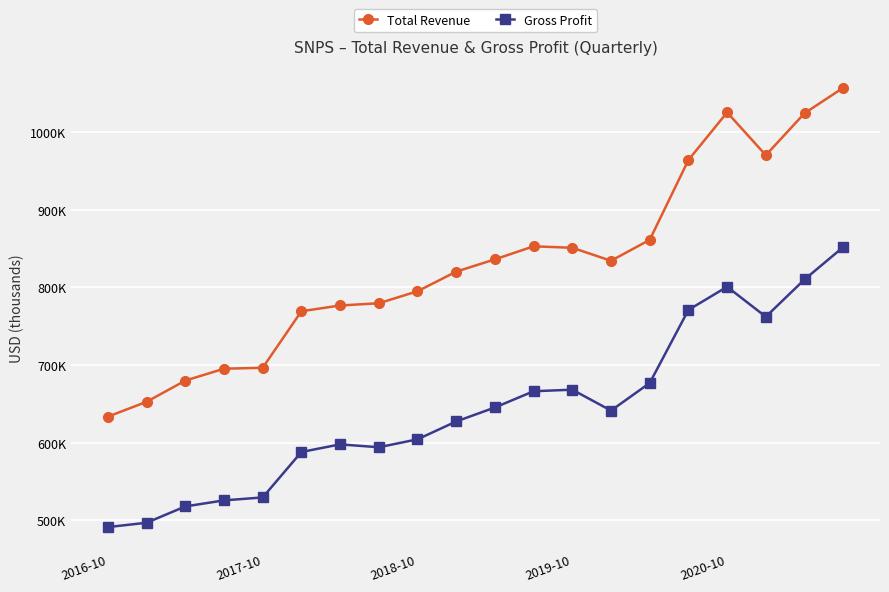

True or false: Gross Profit and Total Revenue intersect in this chart.

False